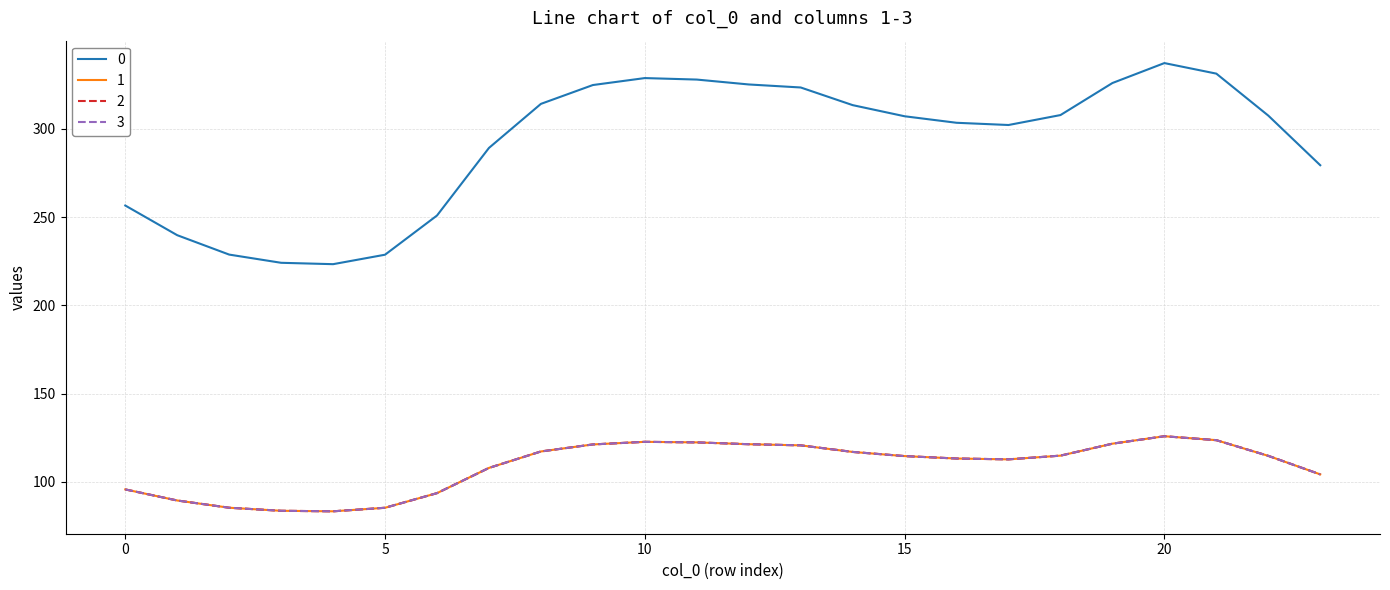

Does the chart have visible grid lines?

Yes